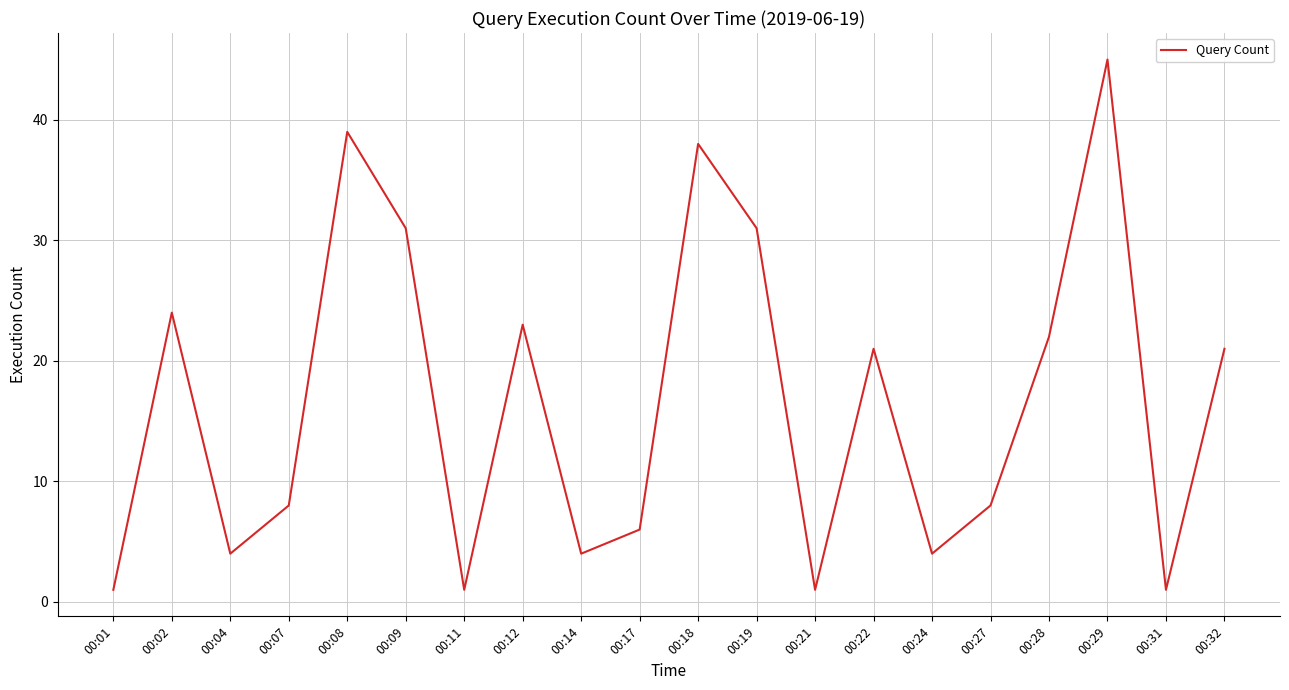

Which has a higher value, 00:17 or 00:21?

00:17